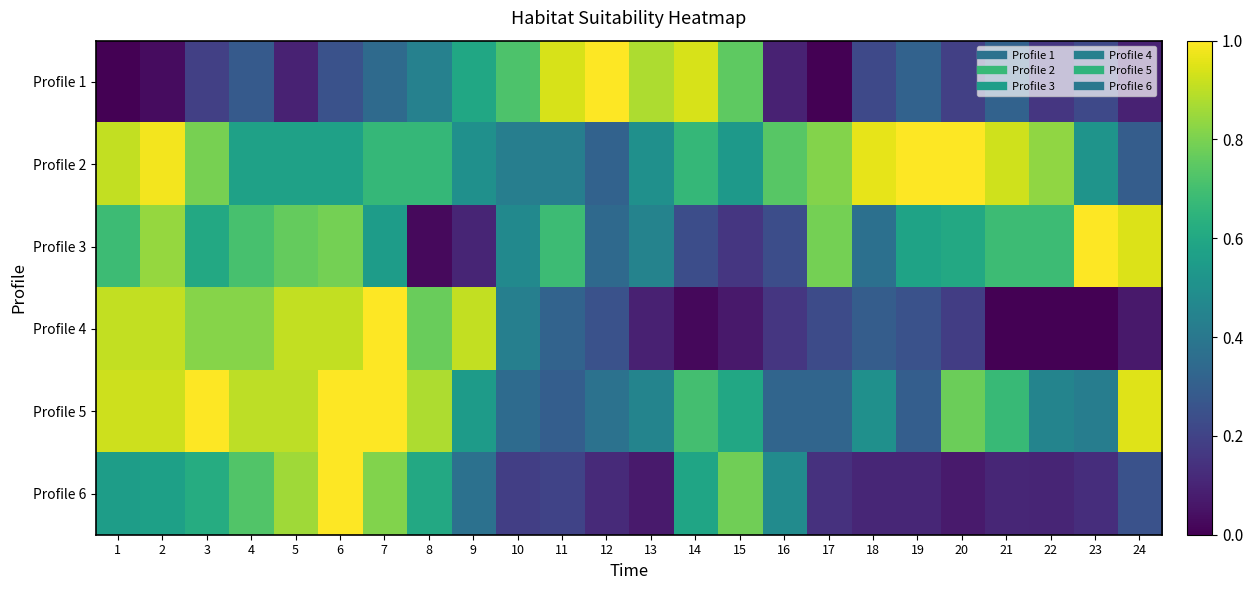

At how many categories does at least one series exceed 0?

24